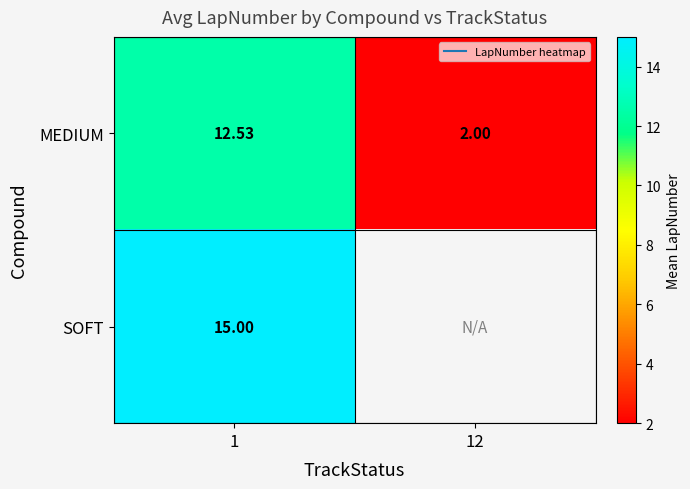

Which category has the lowest value in the SOFT series?

1